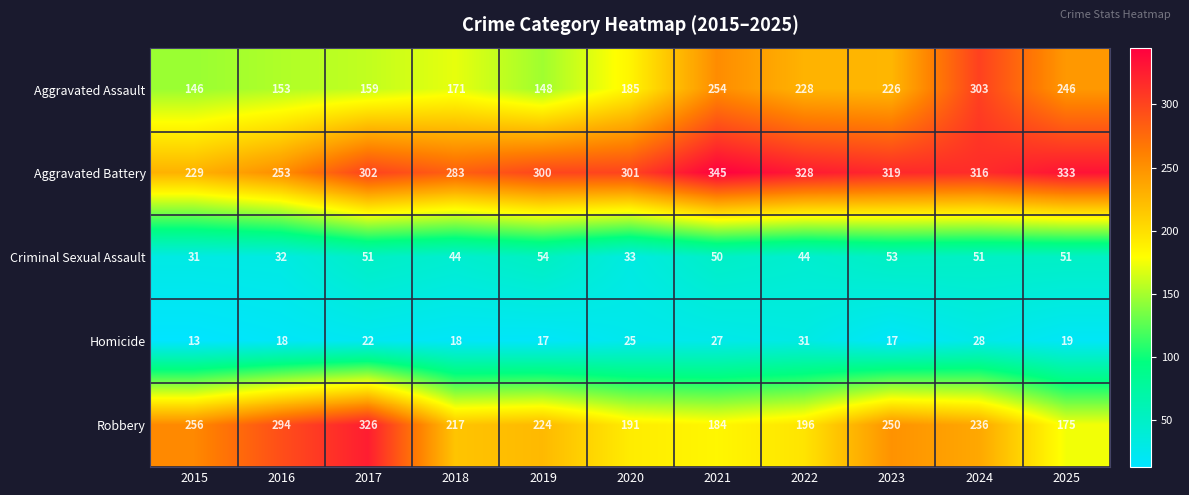

Which series has the largest range (max minus min)?

Aggravated Assault